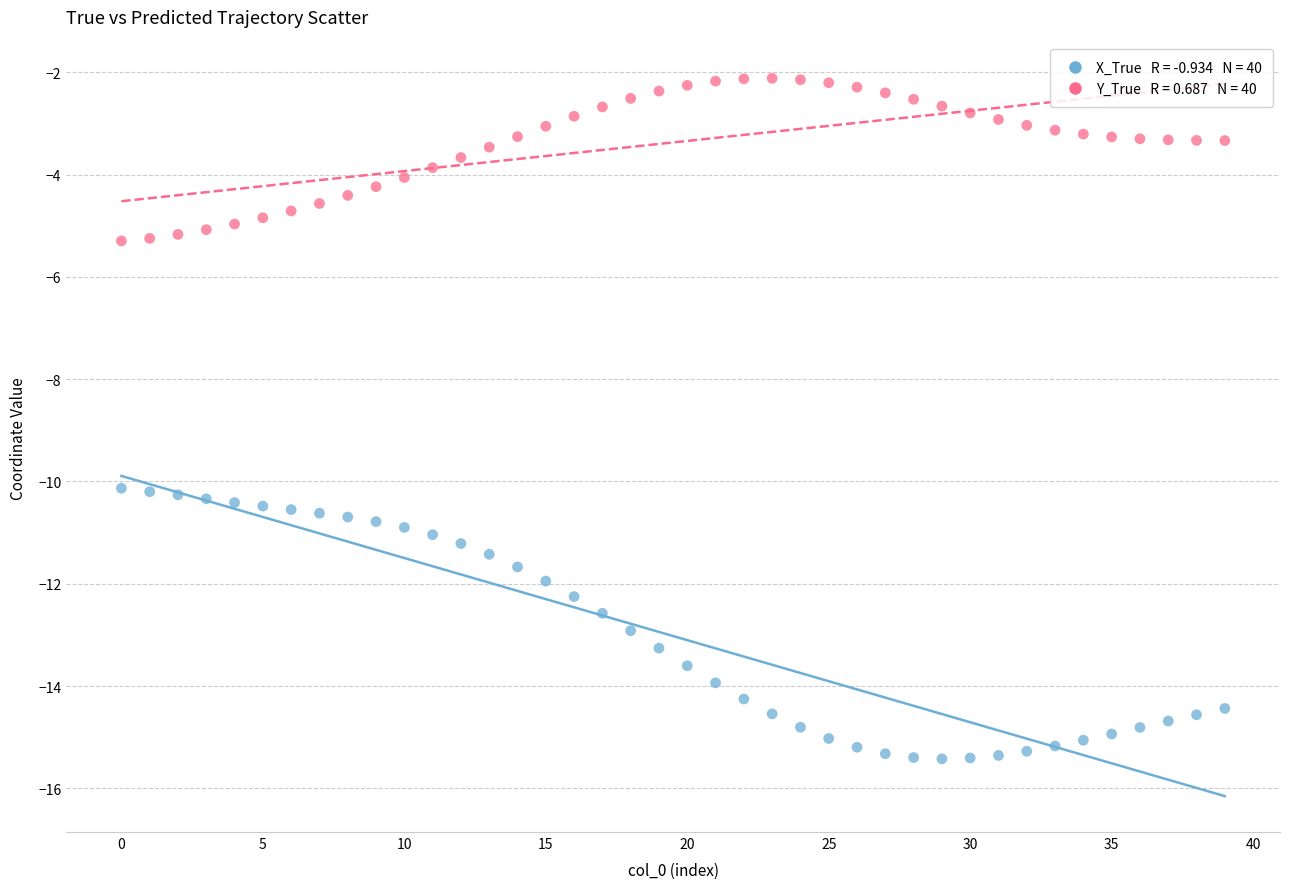

Across all data points, what is the range of Y values (max minus min)?

13.3